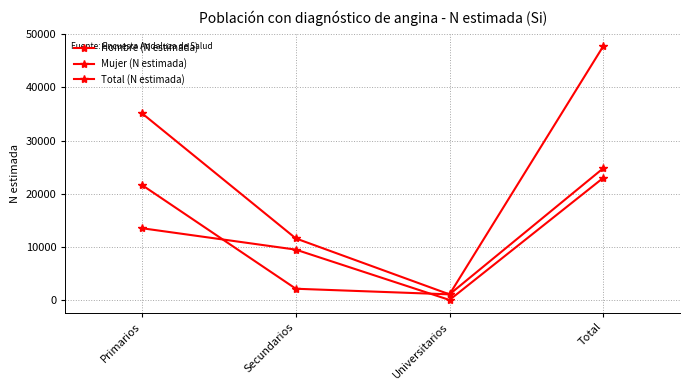

List the labels in order of Mujer (N estimada) value, smallest first.

Universitarios, Secundarios, Primarios, Total